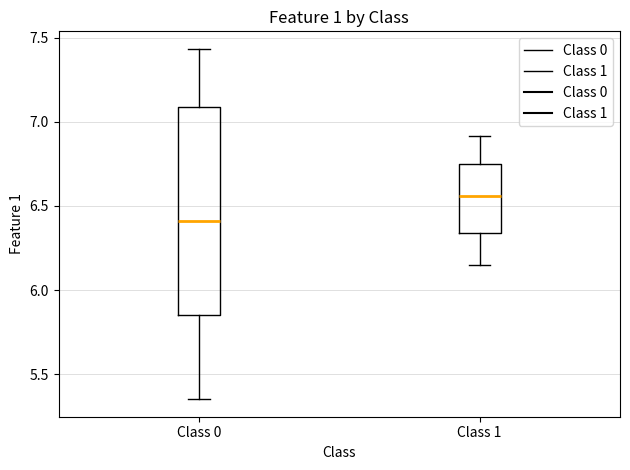

Which box's median line is the lowest?

Class 0